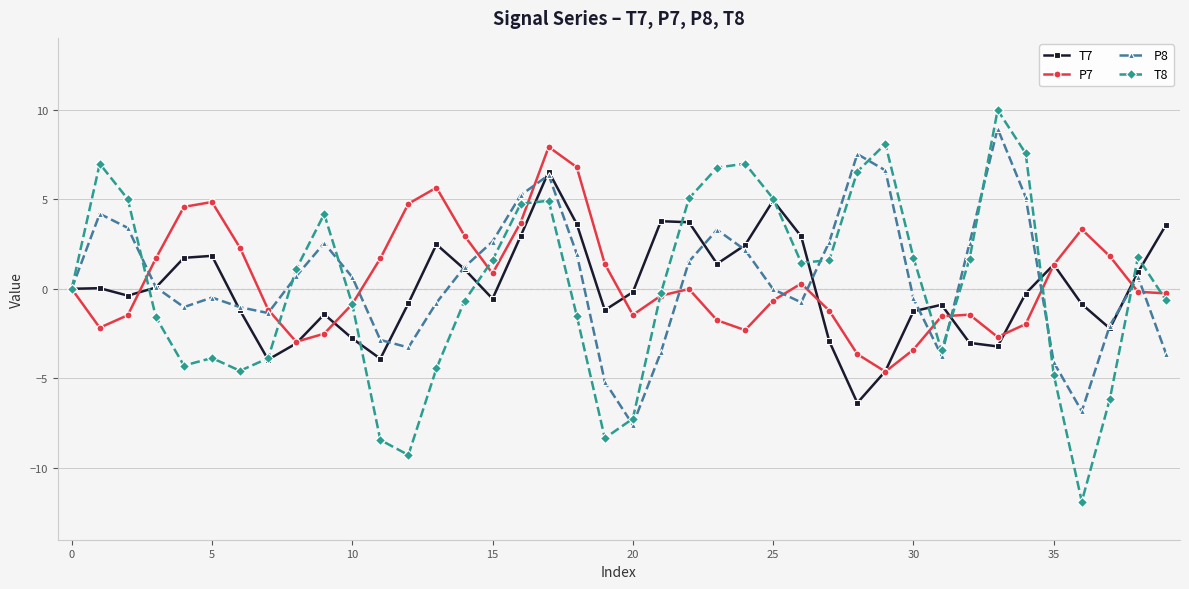

What is the minimum value for T7?

-6.4